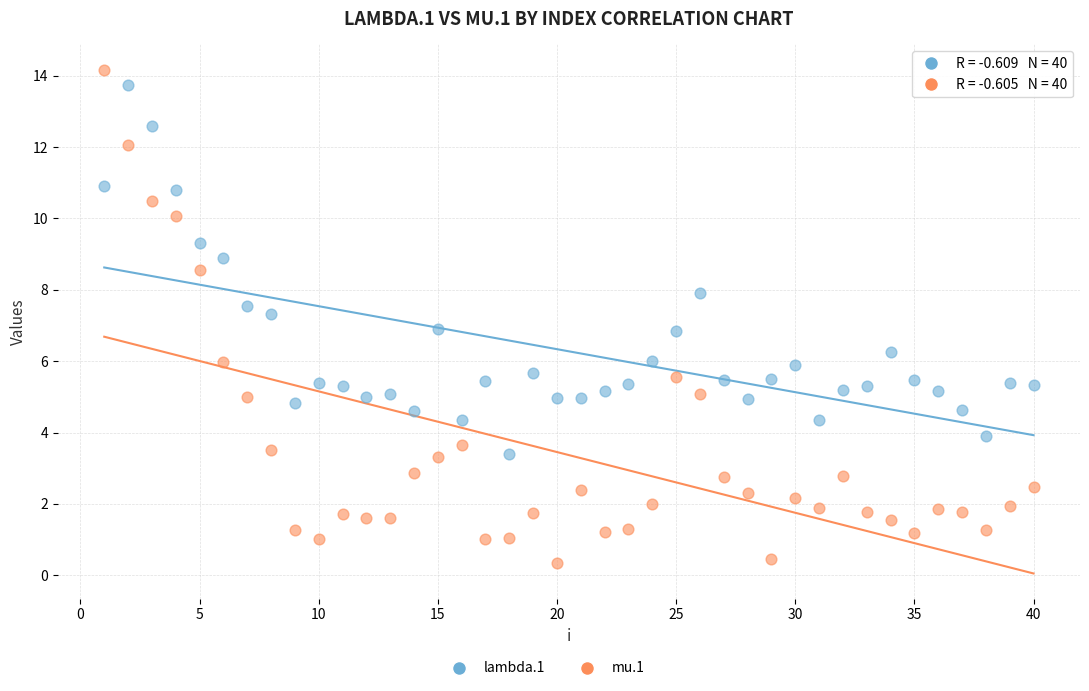

Across all data points, what is the range of X values (max minus min)?

39.0